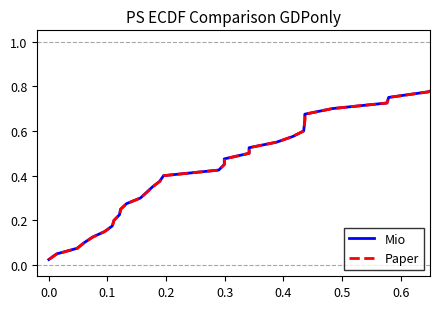

Count the number of data series in this chart.

2